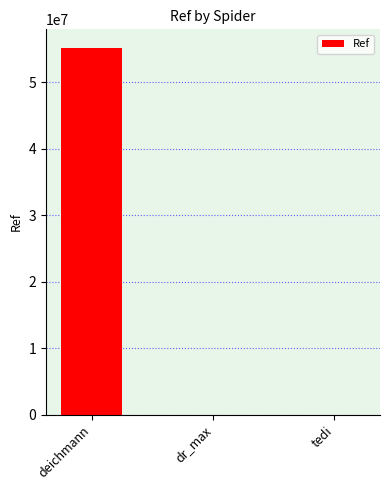

What is the ratio of the value at dr_max to the value at tedi?

0.3